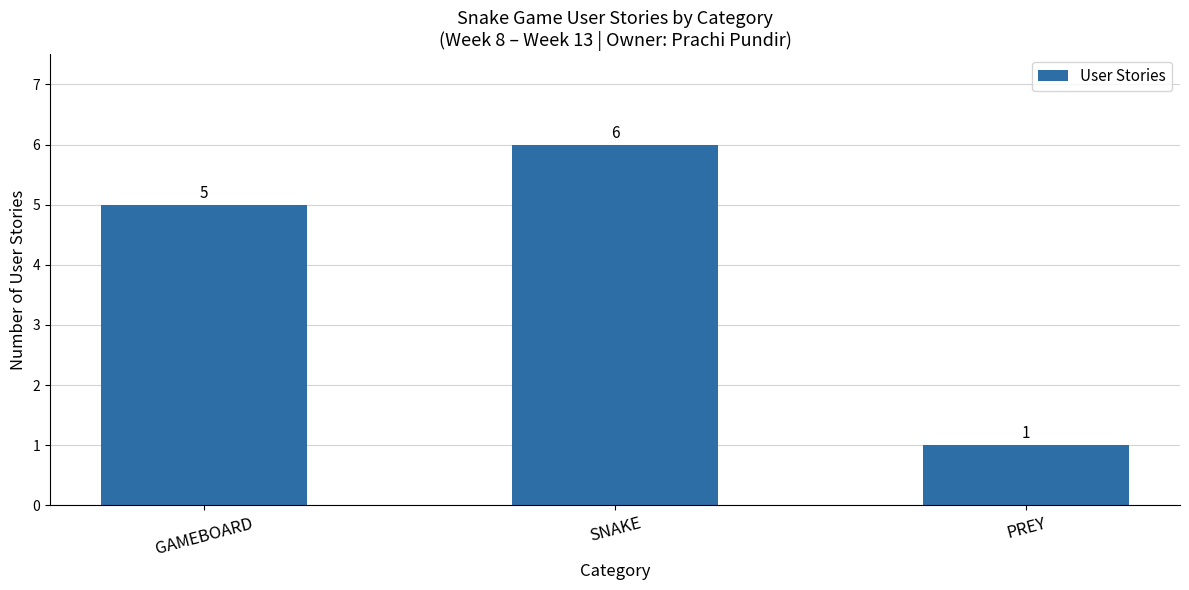

Approximately how many times larger is the value at SNAKE compared to GAMEBOARD?

1.2